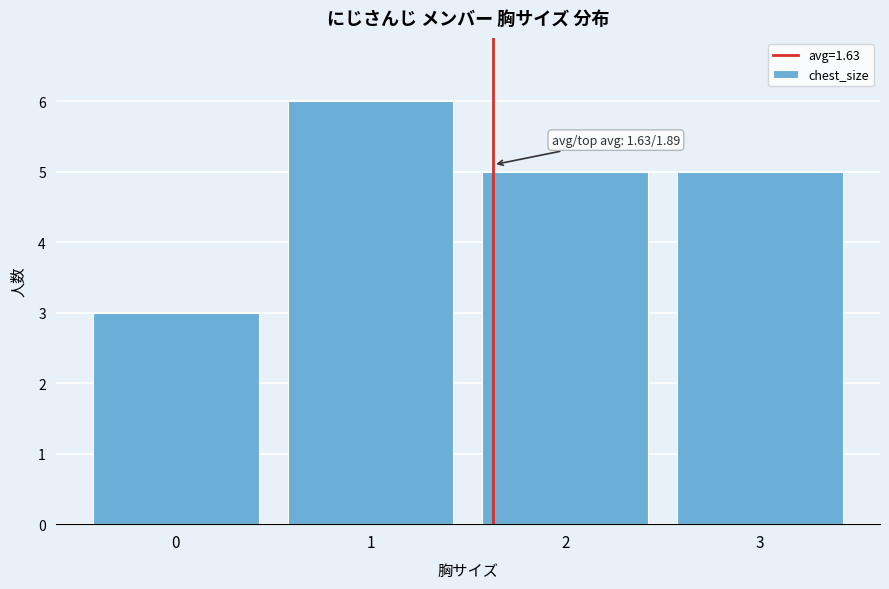

Which range on the x-axis has the tallest bar?

0.5 to 1.5